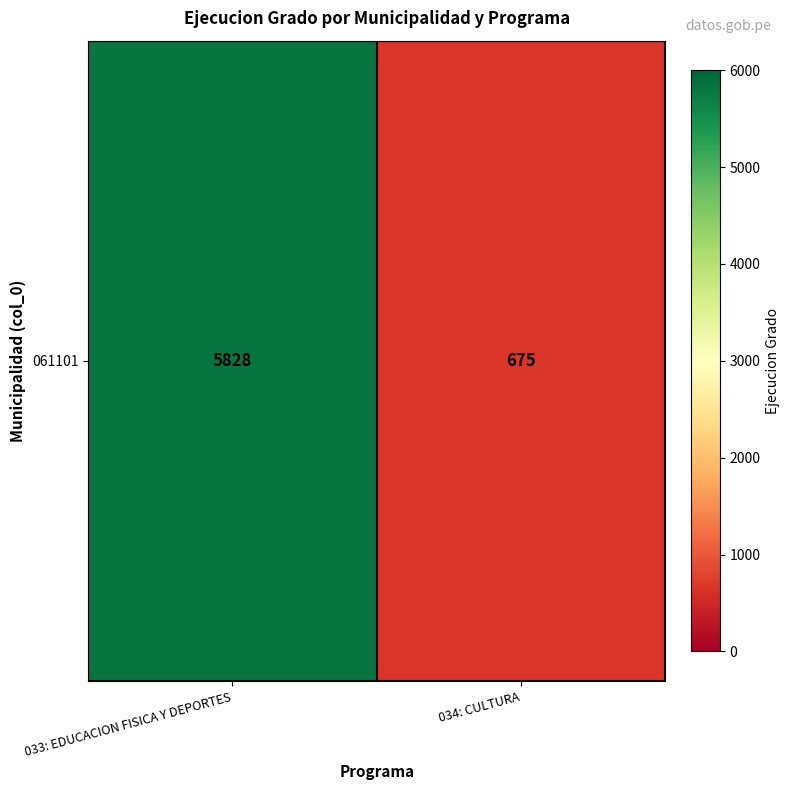

How many values are below 5828?

1